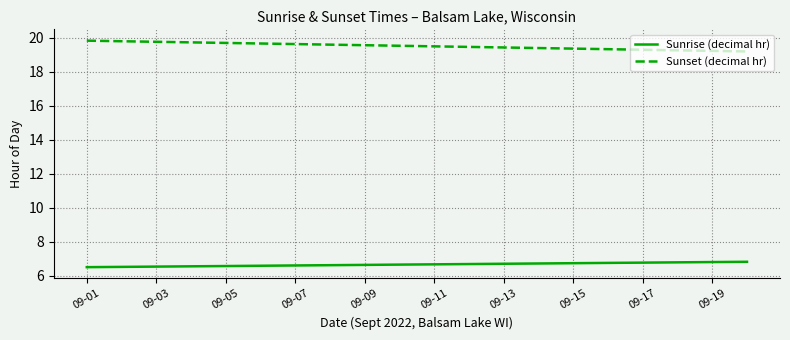

What is the highest value of the Sunrise (decimal hr) series?

6.8